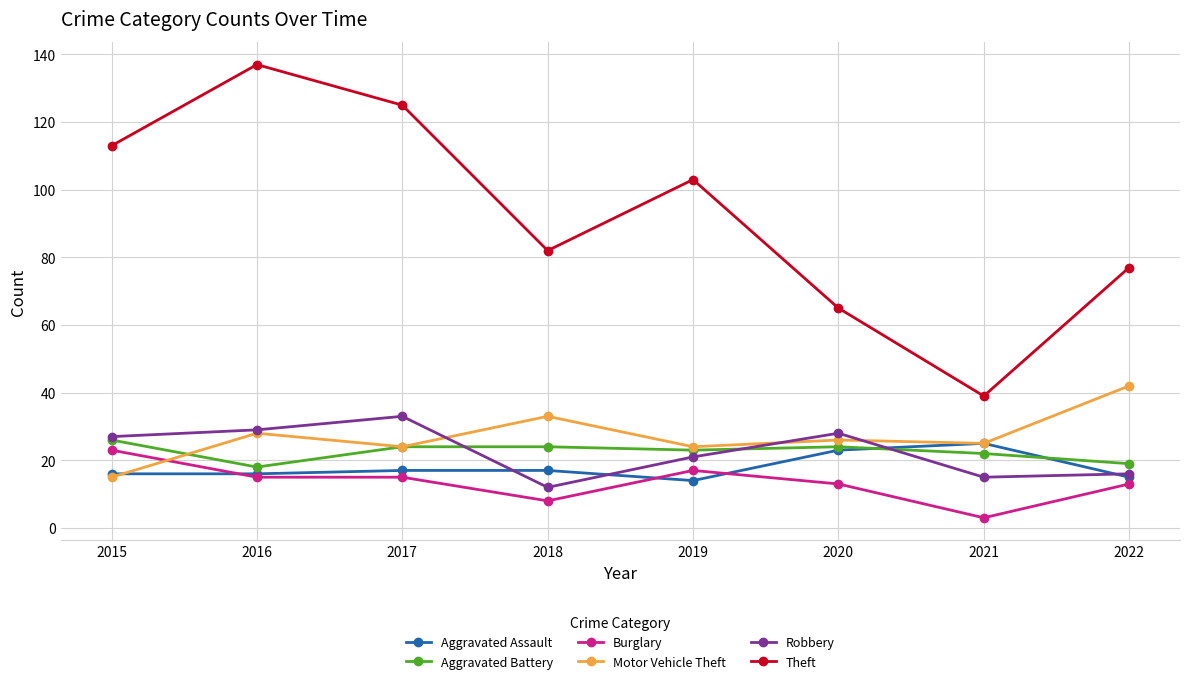

The Aggravated Assault series shows 23 at 2019. True or false?

False